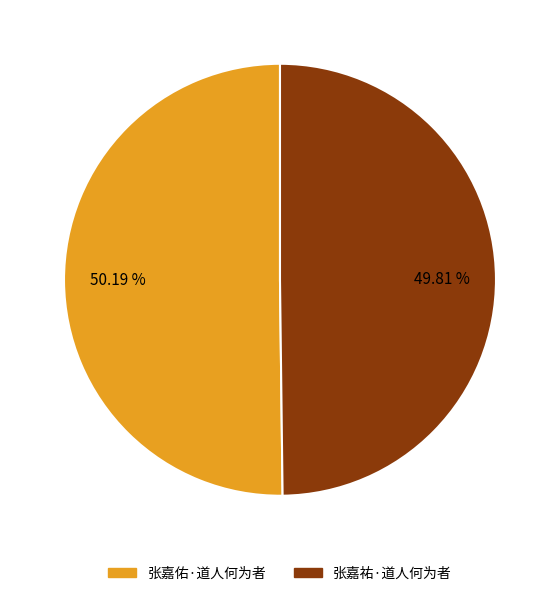

Is there a majority slice in this chart?

Yes